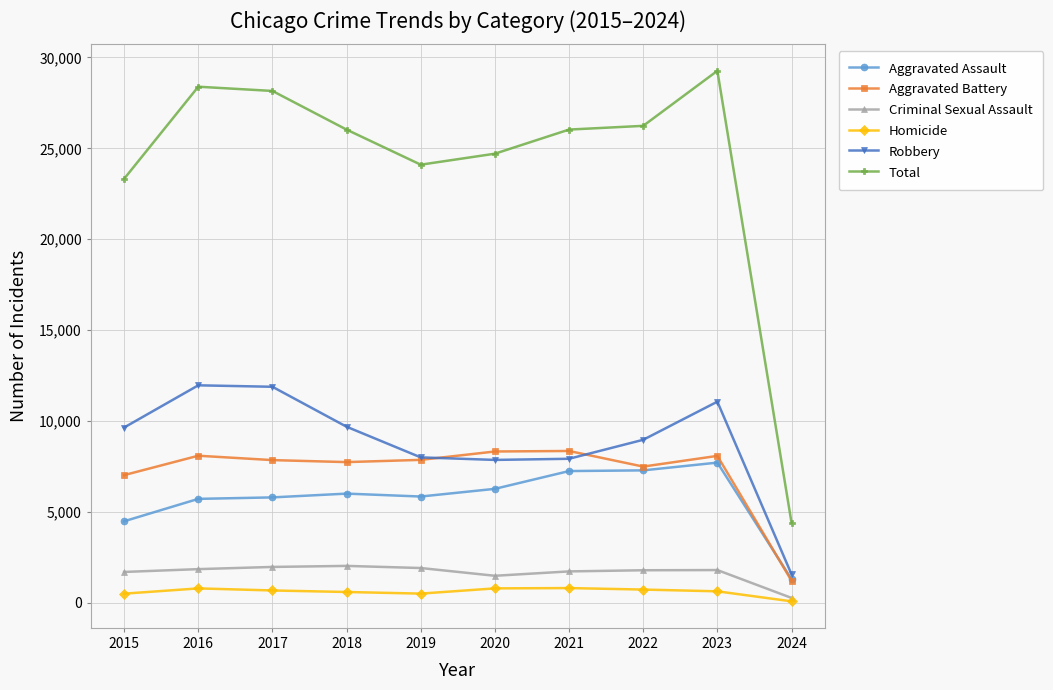

What is the maximum value for Total?

29264